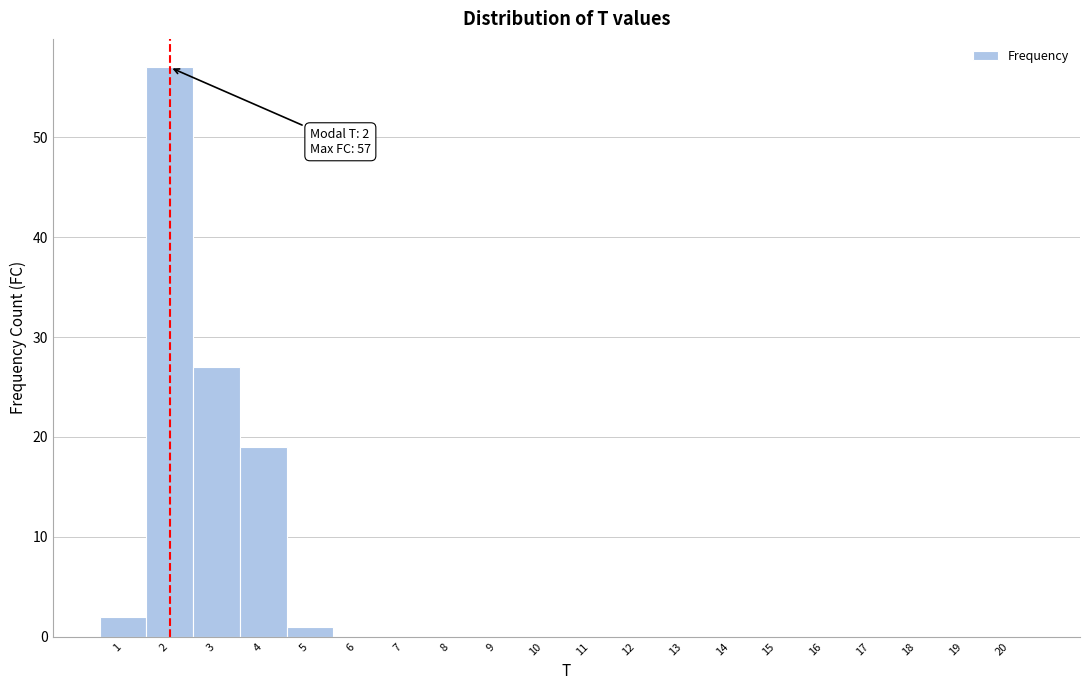

Over which range of the x-axis is the bar tallest?

1.5 to 2.5